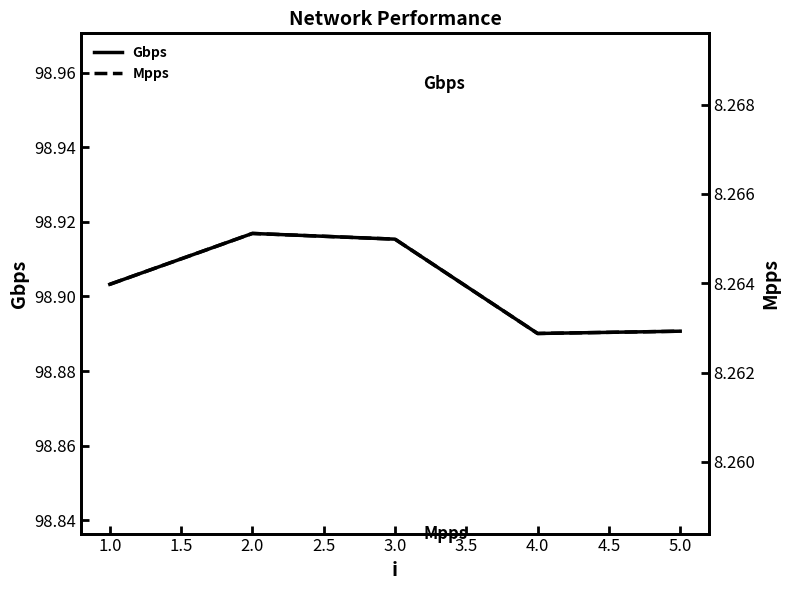

Is it true that Gbps equals 143.5 at 1.0?

False